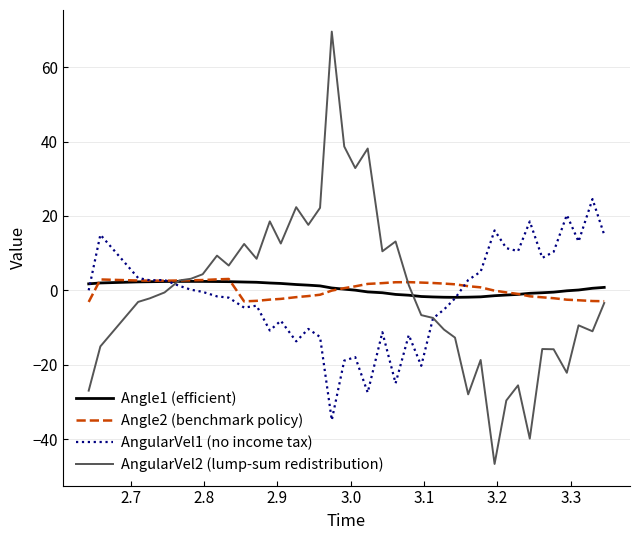

What is the lowest value of the AngularVel1 (no income tax) series?

-34.8